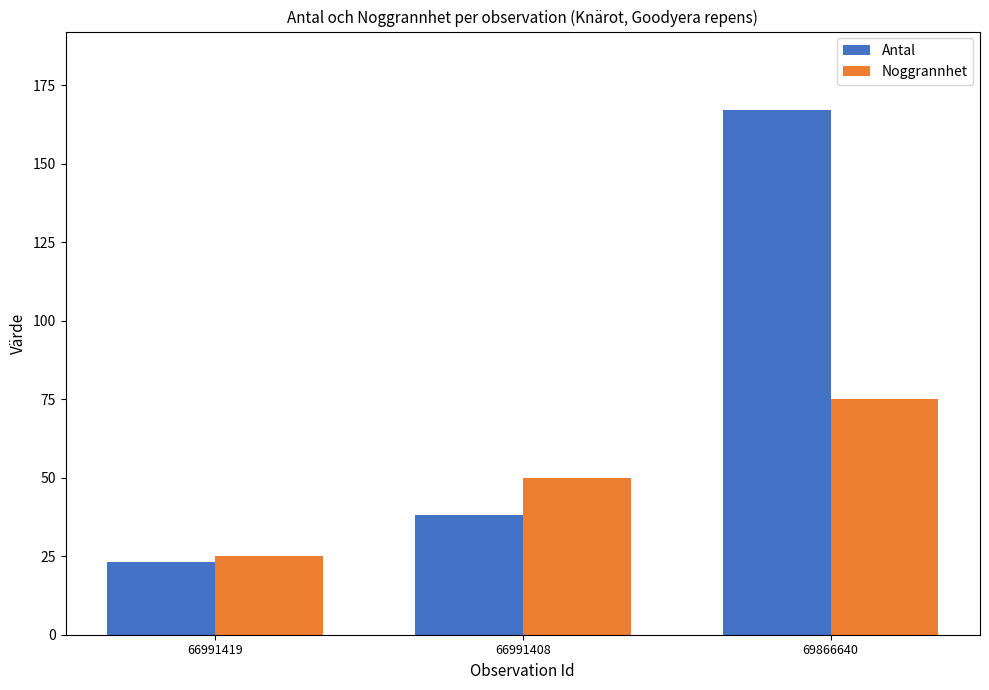

At which label does Noggrannhet reach its peak?

69866640